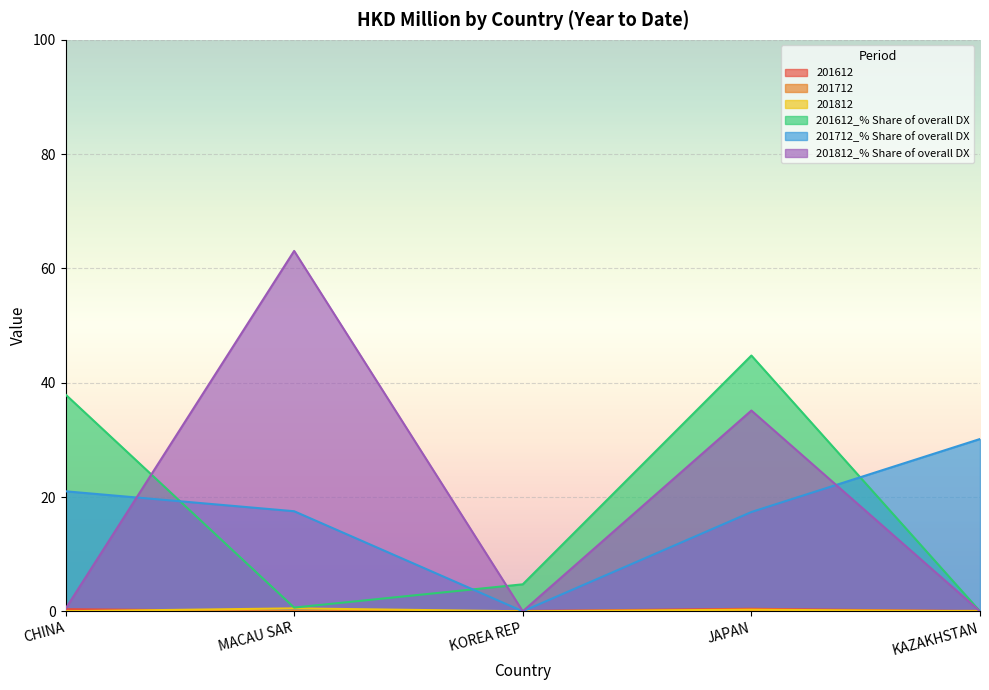

What is the spread (max minus min) of values at JAPAN?

44.7